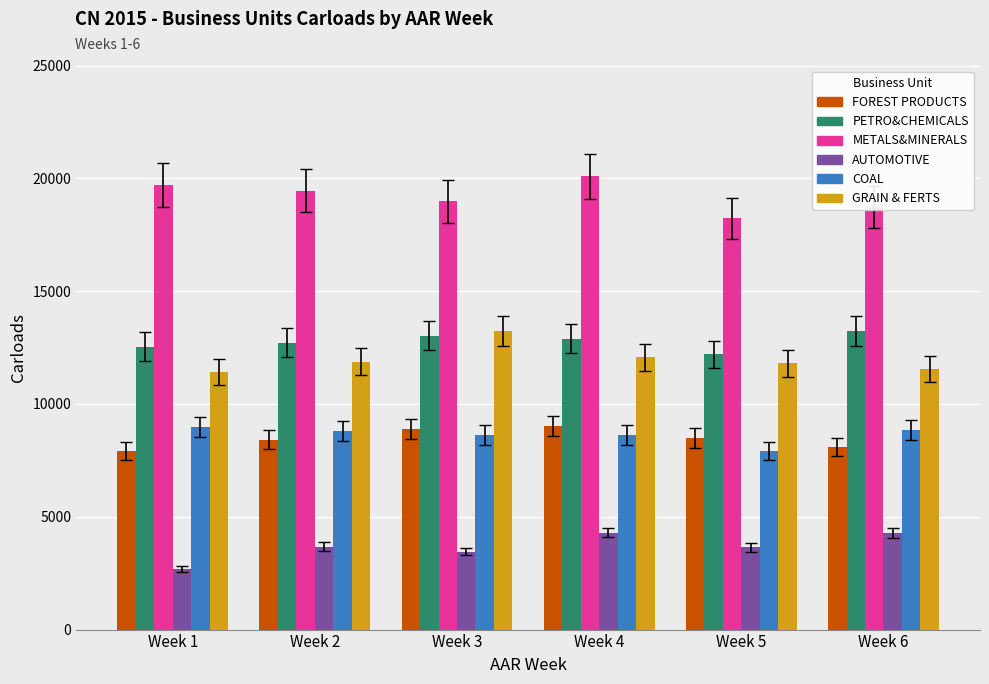

How many distinct data groups are displayed?

6